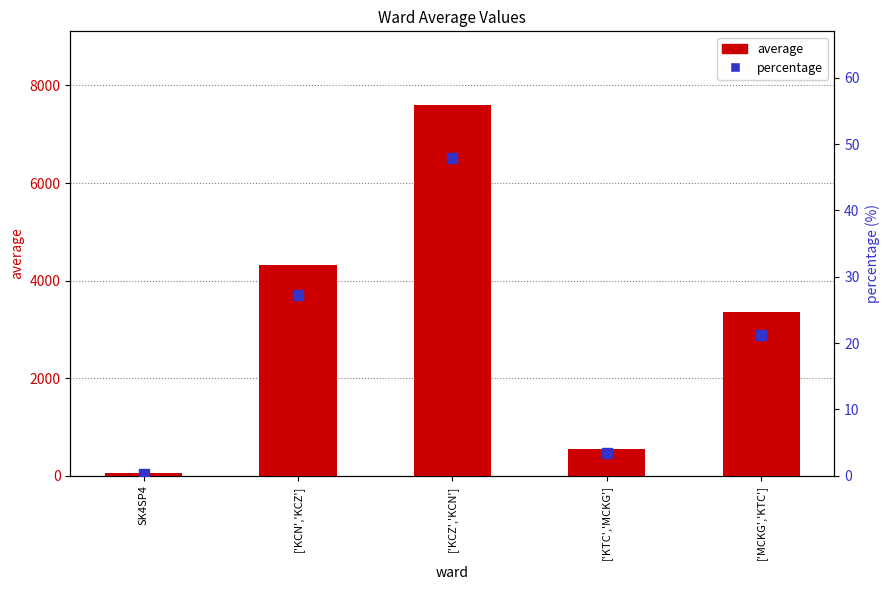

What is the approximate value of percentage at ['KCZ','KCN']?

47.9